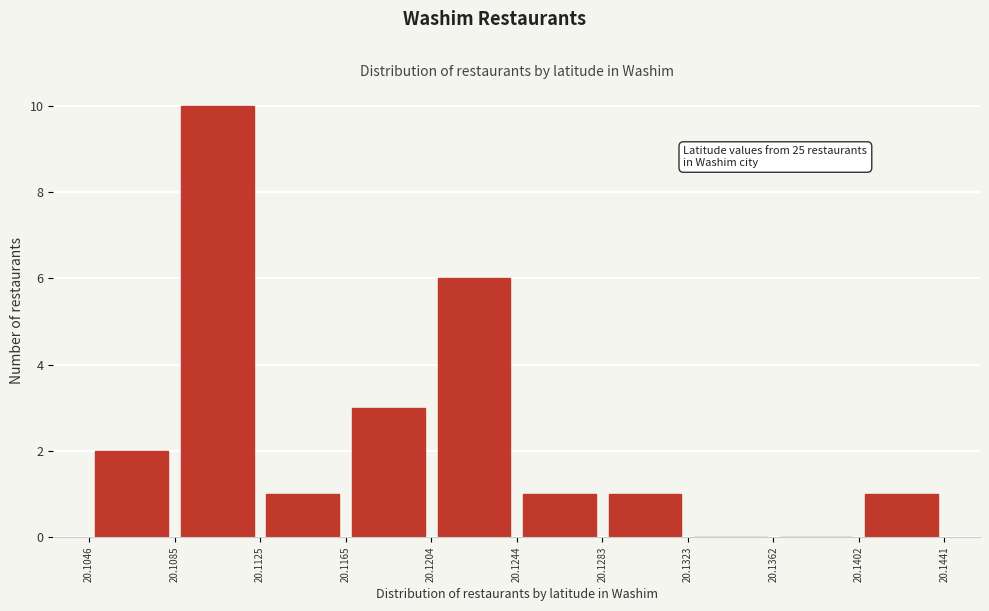

Over which range of the x-axis is the bar tallest?

20.1085 to 20.1125